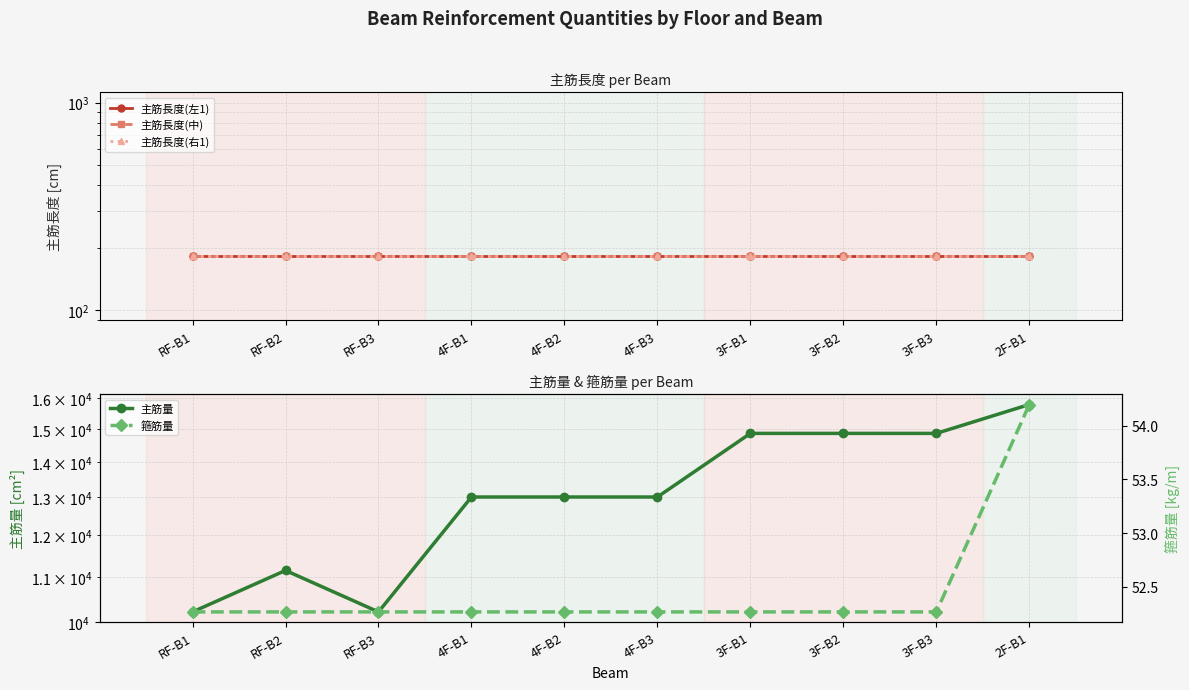

True or false: 主筋長度(右1) has more than 0 interior local peaks.

False